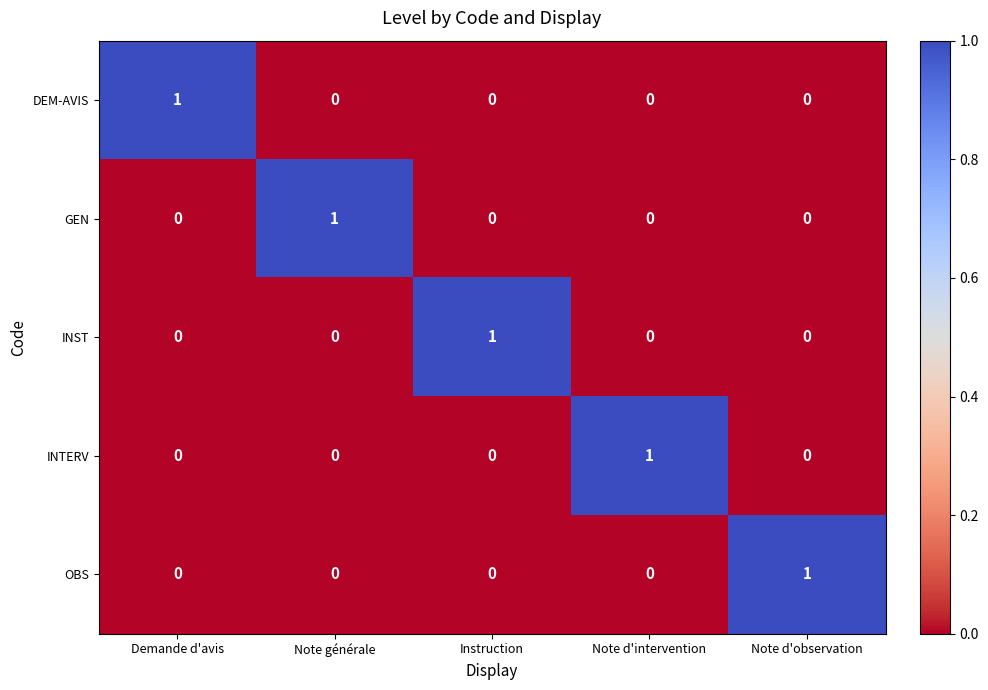

Reading left to right, what are all the values shown in this chart?

DEM-AVIS: Demande d'avis=1	Note générale=0	Instruction=0	Note d'intervention=0	Note d'observation=0
GEN: Demande d'avis=0	Note générale=1	Instruction=0	Note d'intervention=0	Note d'observation=0
INST: Demande d'avis=0	Note générale=0	Instruction=1	Note d'intervention=0	Note d'observation=0
INTERV: Demande d'avis=0	Note générale=0	Instruction=0	Note d'intervention=1	Note d'observation=0
OBS: Demande d'avis=0	Note générale=0	Instruction=0	Note d'intervention=0	Note d'observation=1